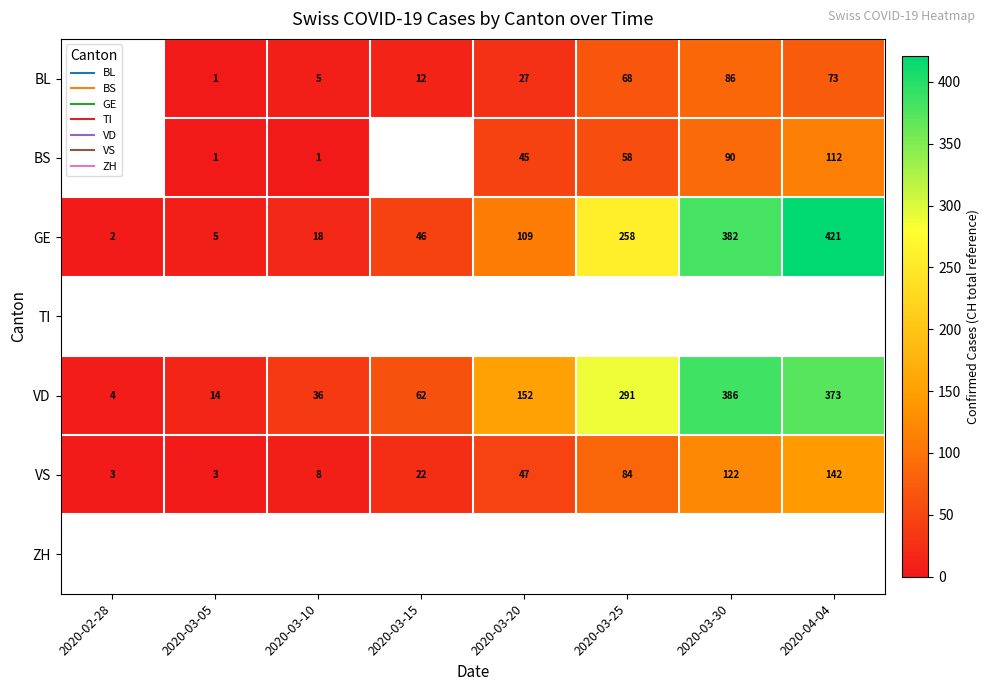

Which series changed the most between 2020-03-10 and 2020-03-15?

GE